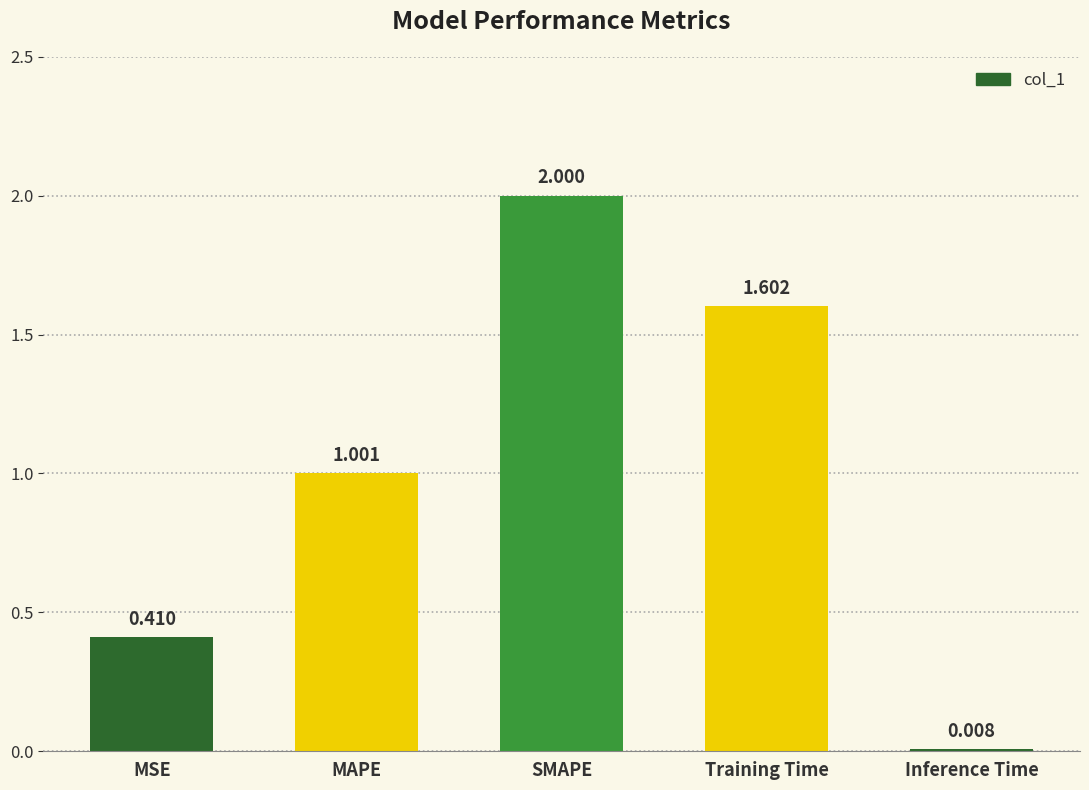

What is the difference between the maximum and minimum values?

2.0